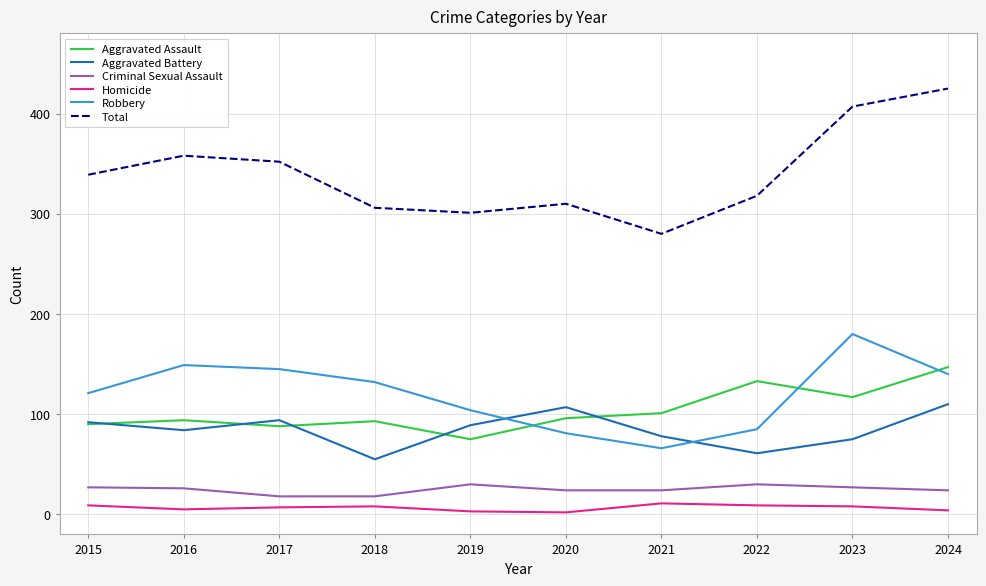

True or false: Total and Homicide intersect in this chart.

False